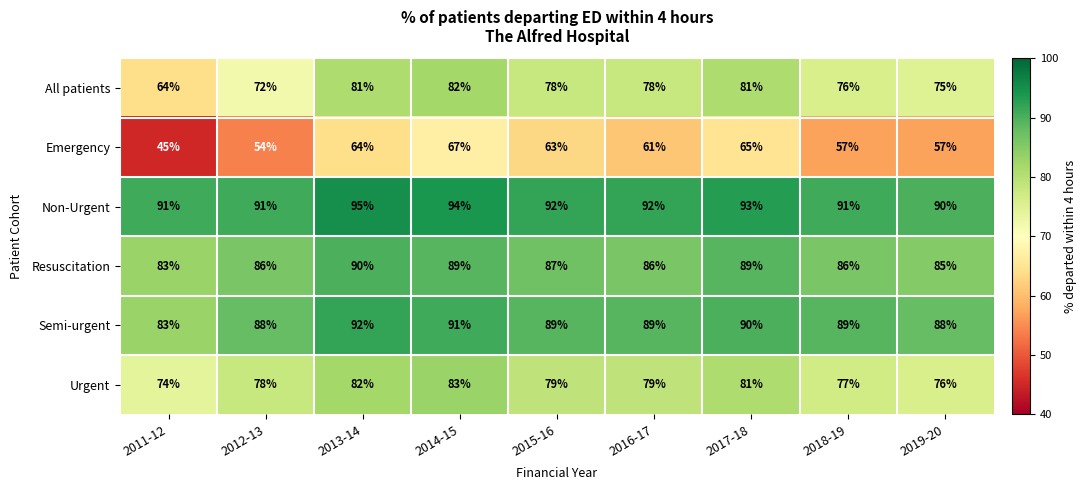

Is it true that Semi-urgent equals 89 at 2016-17?

True